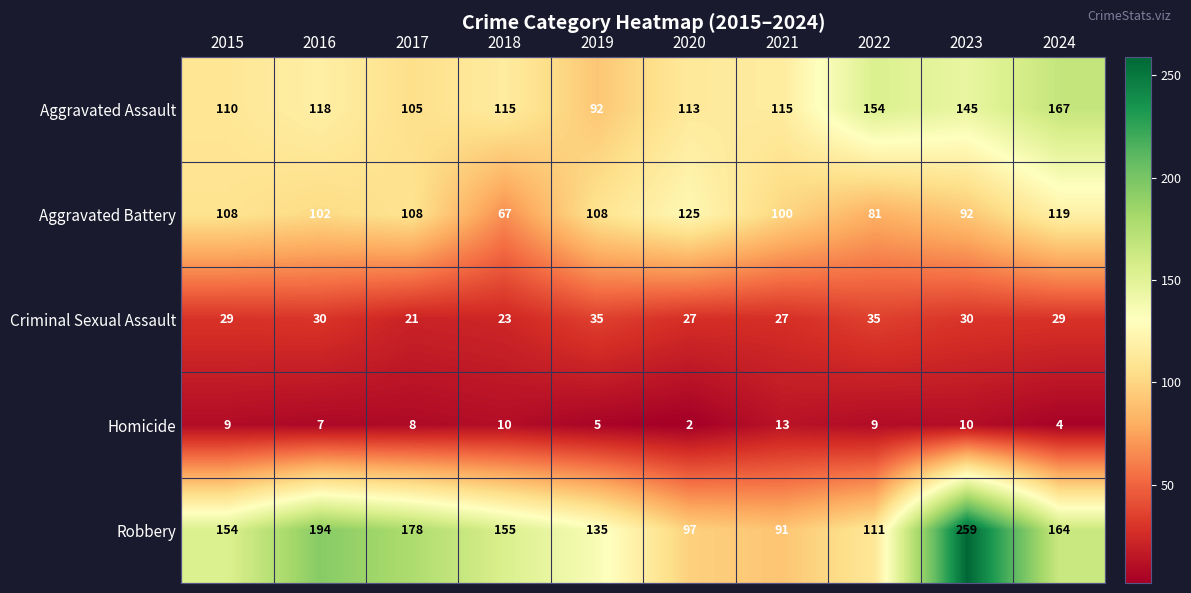

How many series are shown in this chart?

5